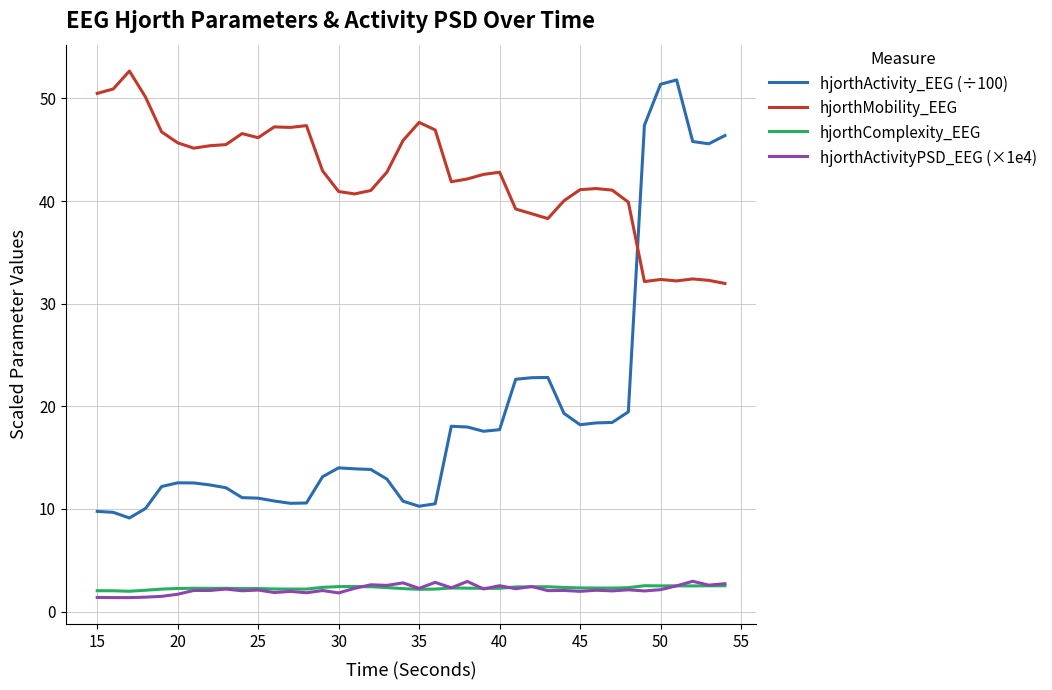

Which series has the largest total across all categories?

hjorthMobility_EEG